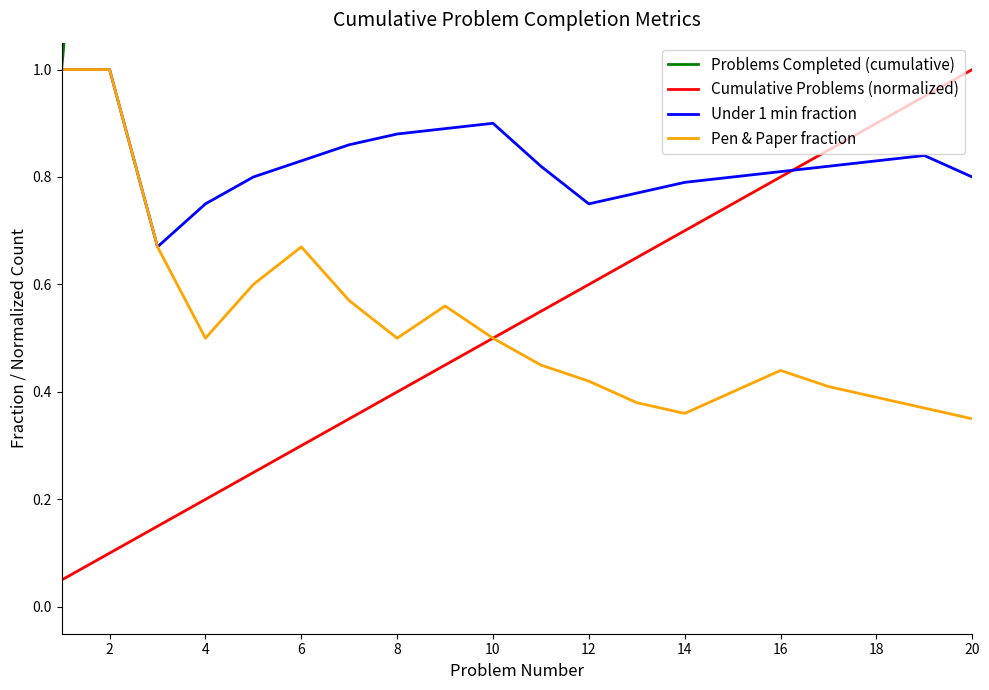

Is the value of Under 1 min fraction at 8 greater than the value of Pen & Paper fraction at 14?

Yes